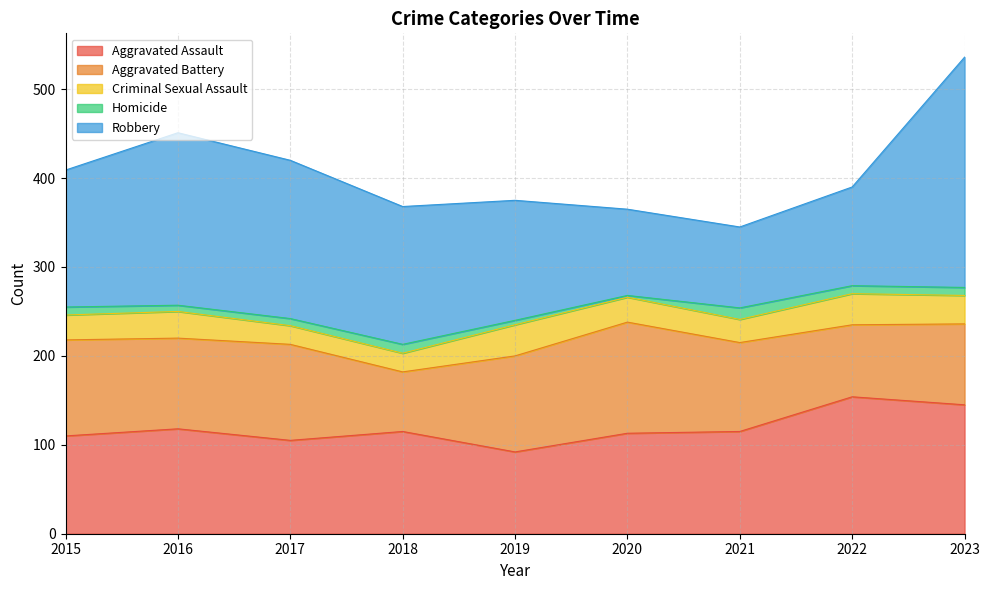

Which series has the largest total across all categories?

Robbery